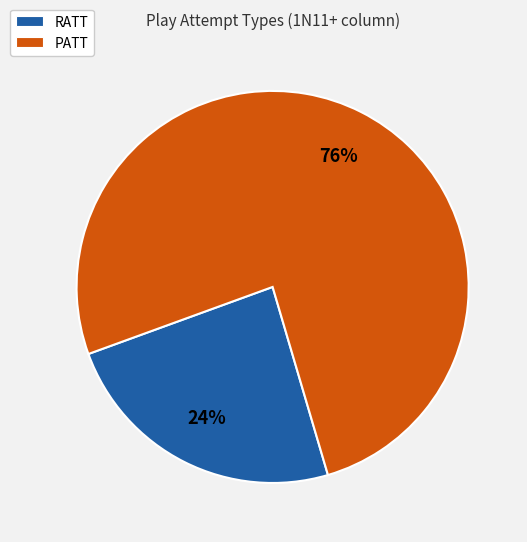

Rank the categories by value from lowest to highest.

RATT, PATT